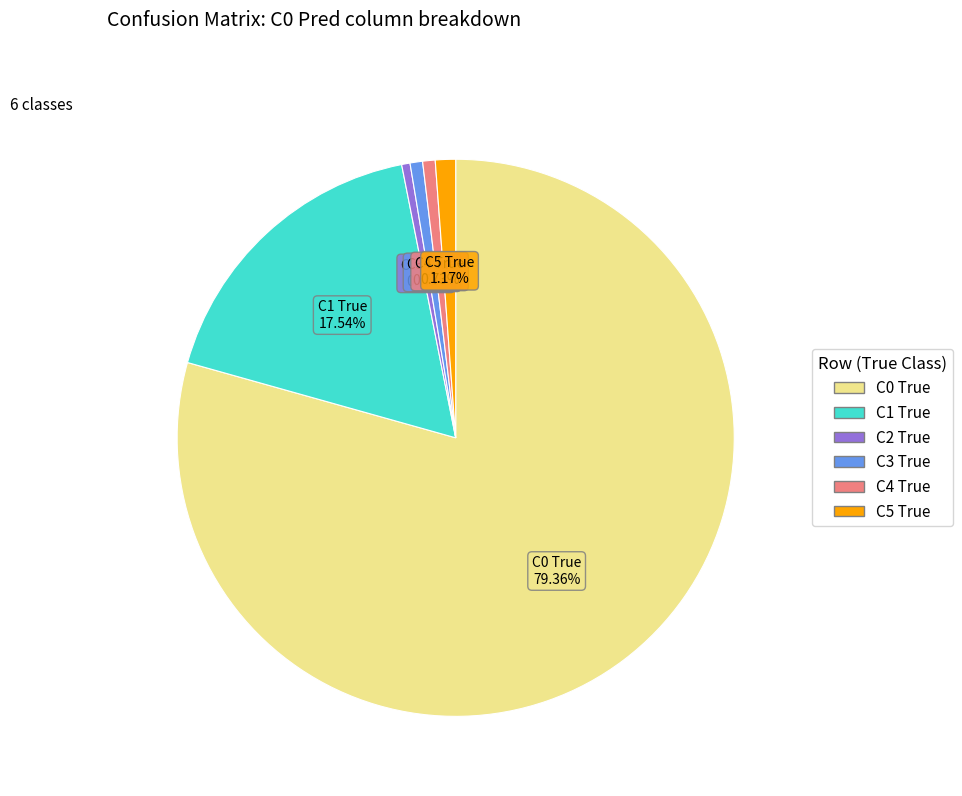

To the nearest percent, what percentage of the pie is C3 True?

1%